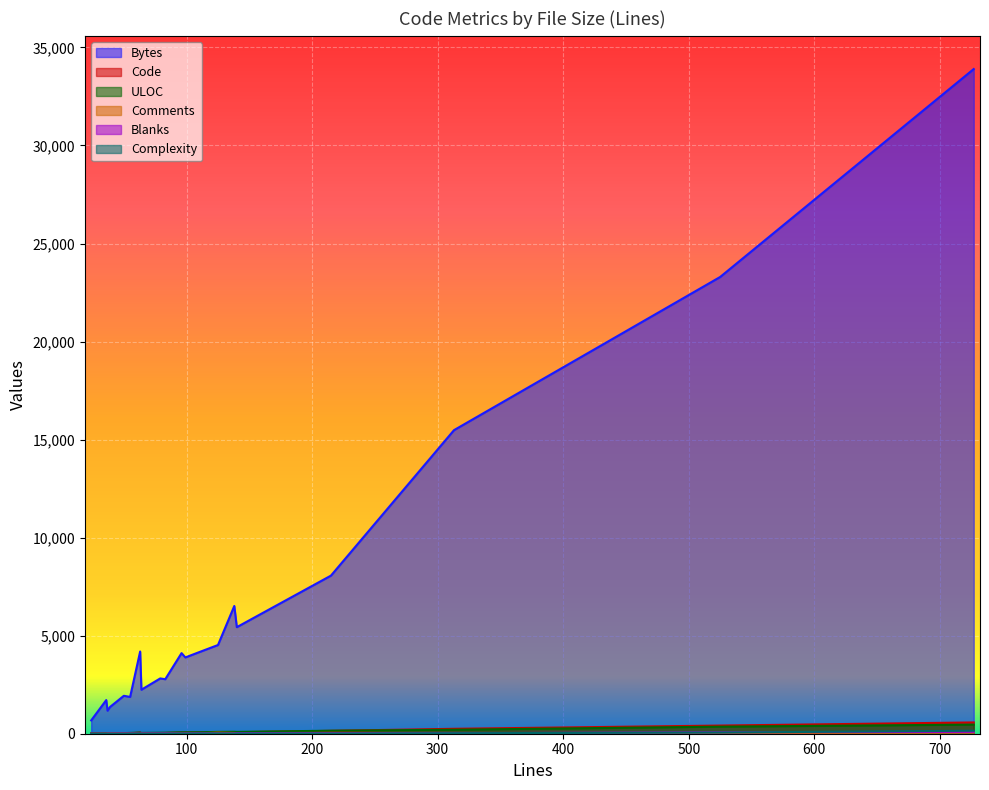

What is the approximate value of Blanks at 79, to the nearest 10?

20